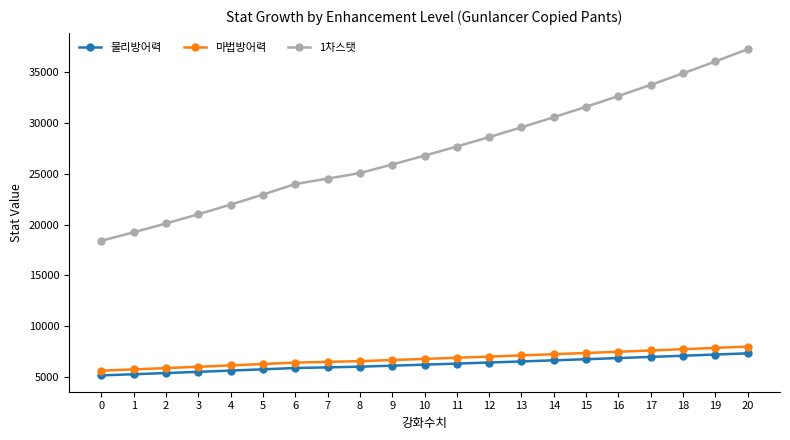

How many series are shown in this chart?

3